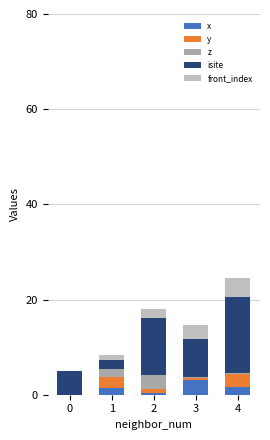

What is the approximate value of isite at 0?

5.0